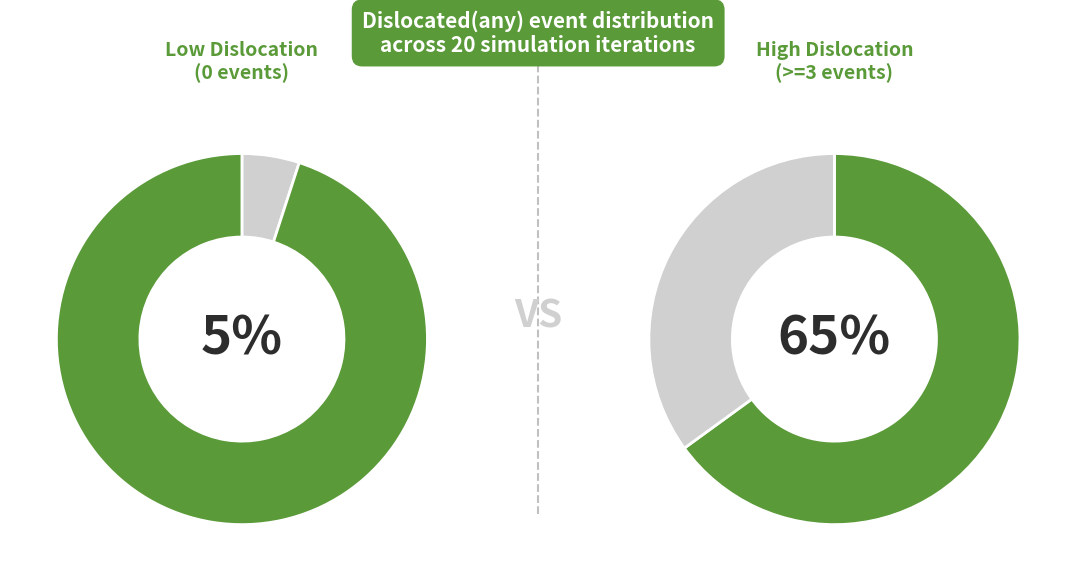

What percentage is the 0 dislocated slice, to the nearest percent?

5%